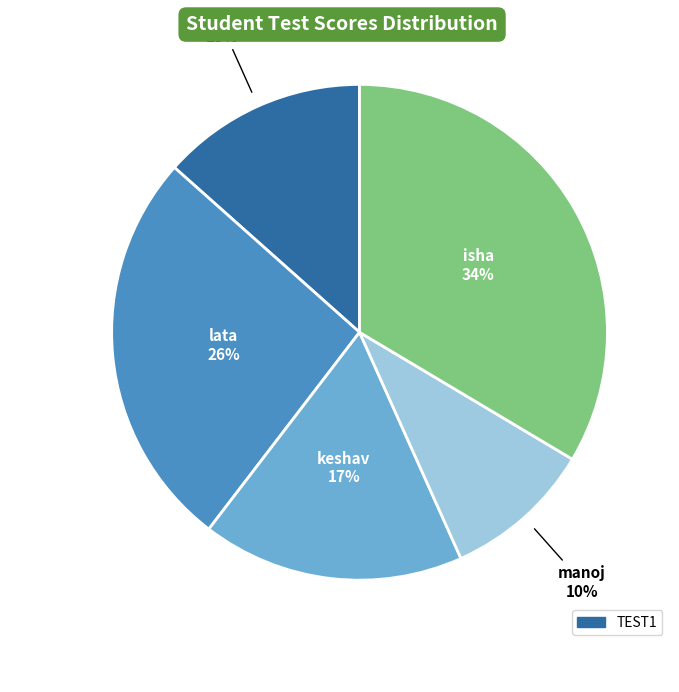

What percentage is the isha slice, to the nearest percent?

34%